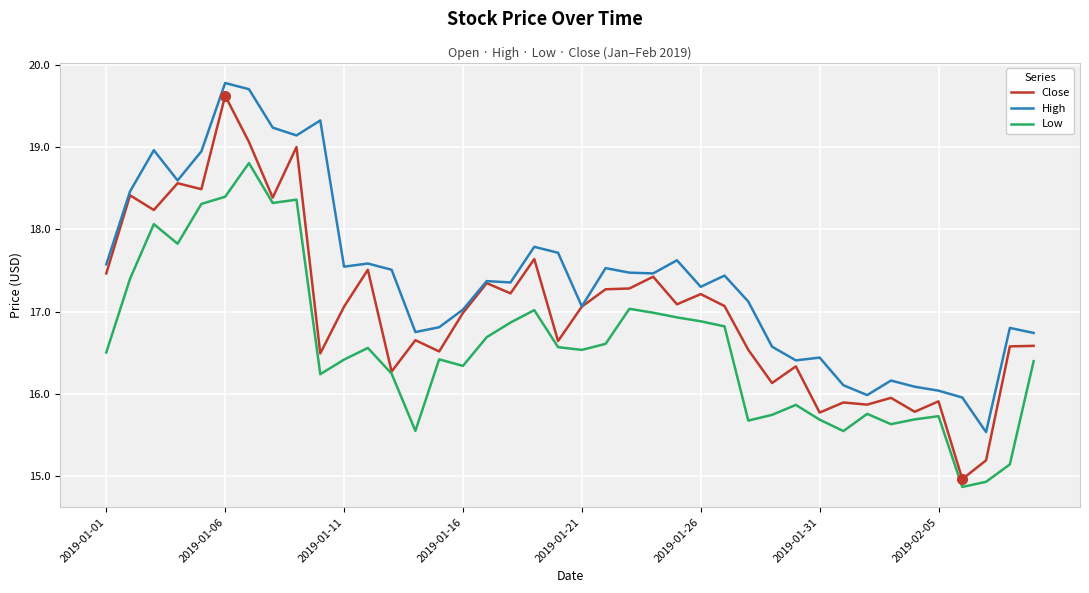

What is the maximum value shown in the chart?

19.8